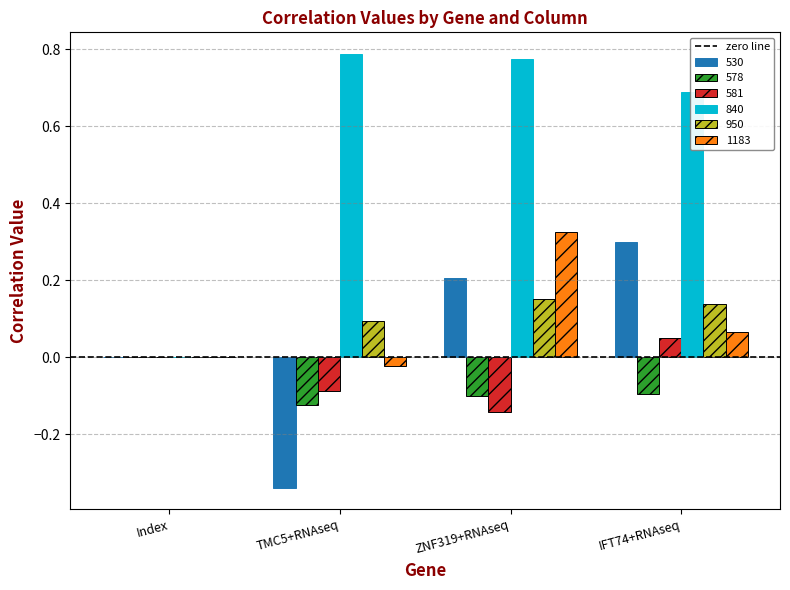

Which series changed the most between Index and IFT74+RNAseq?

840